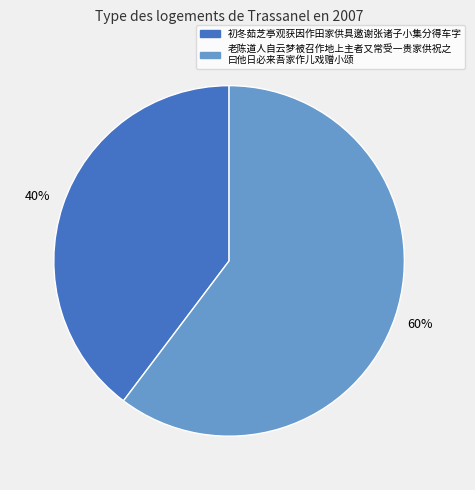

Does any single category account for the majority?

Yes